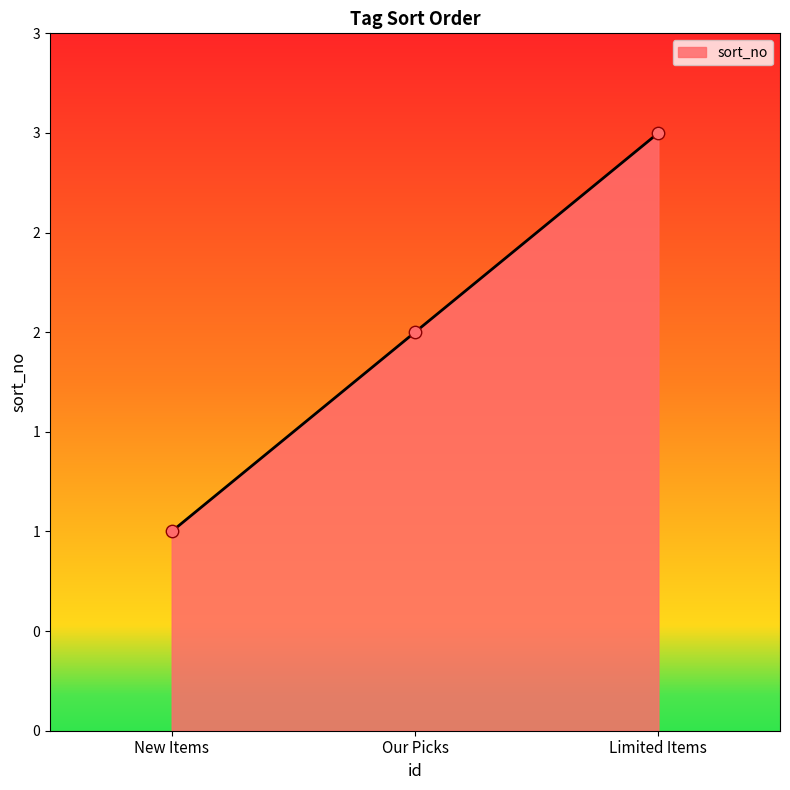

Between New Items and Our Picks, which is larger?

Our Picks